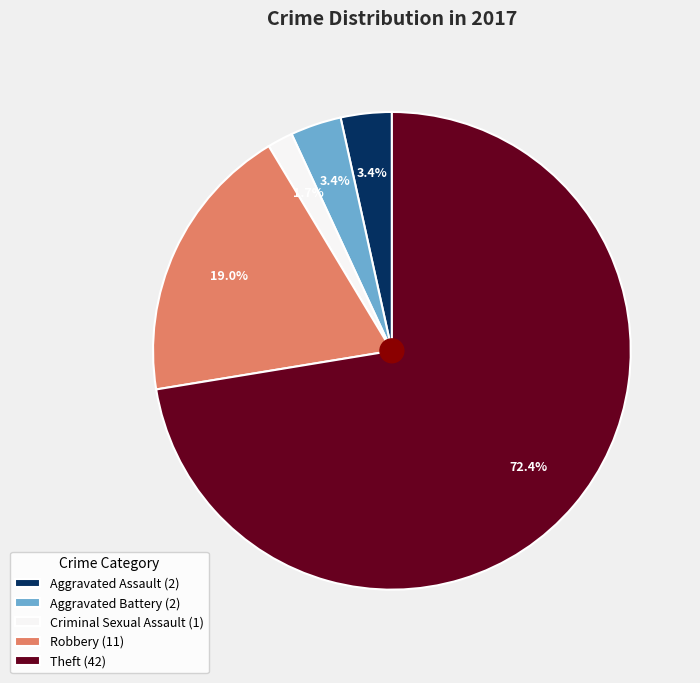

What percentage is NOT represented by Aggravated Battery?

96.6%